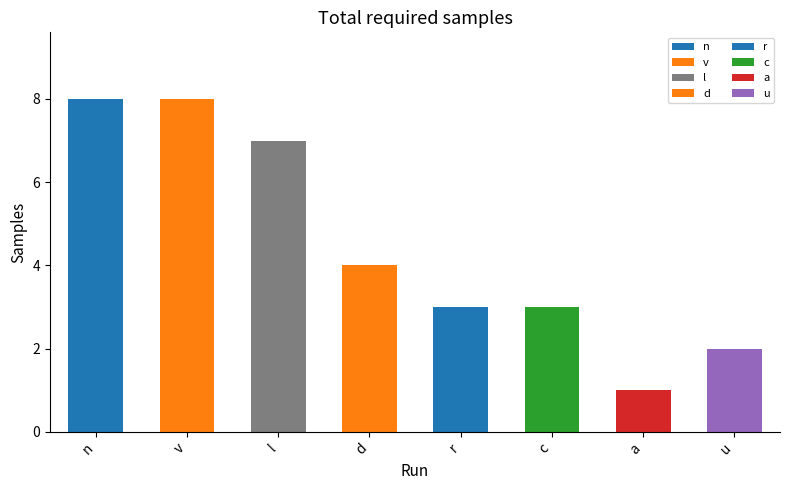

The chart shows a value of 8 at v. True or false?

True